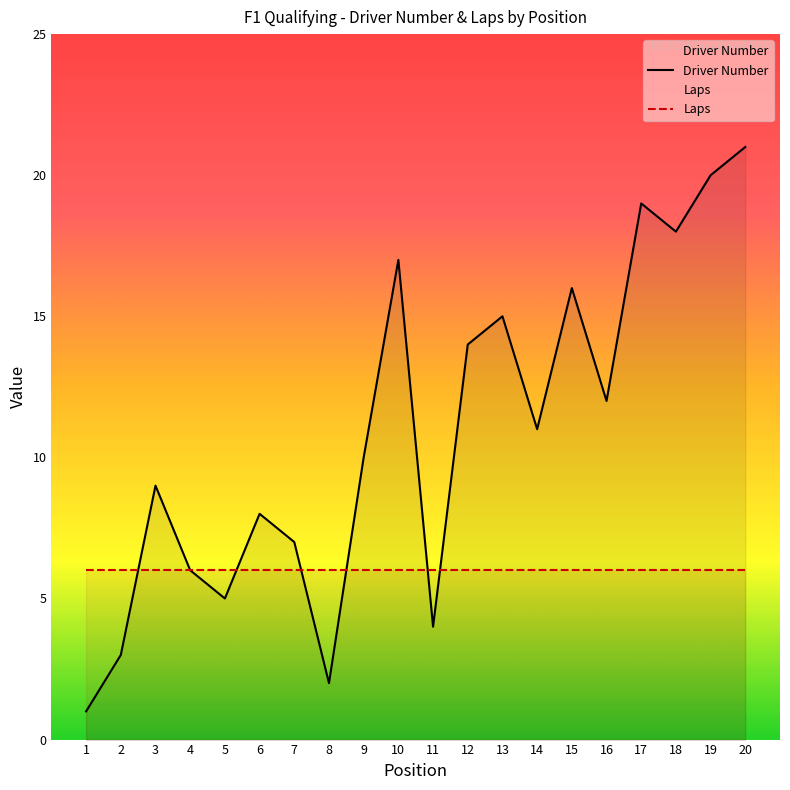

What is the difference between the values at 18 and 9?

8